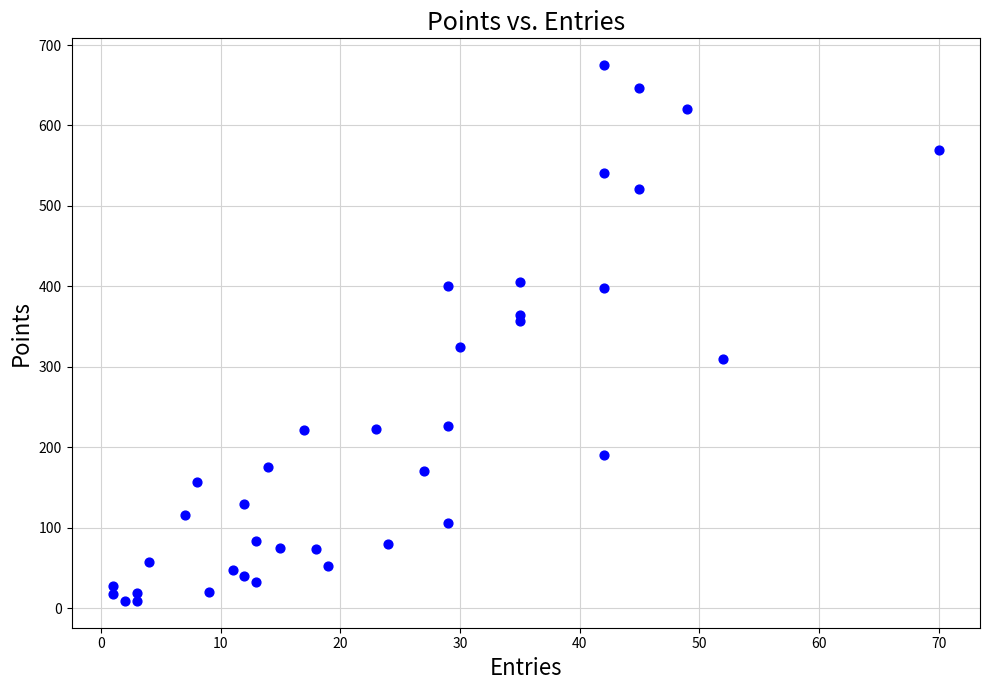

What is the range of X values (max minus min)?

69